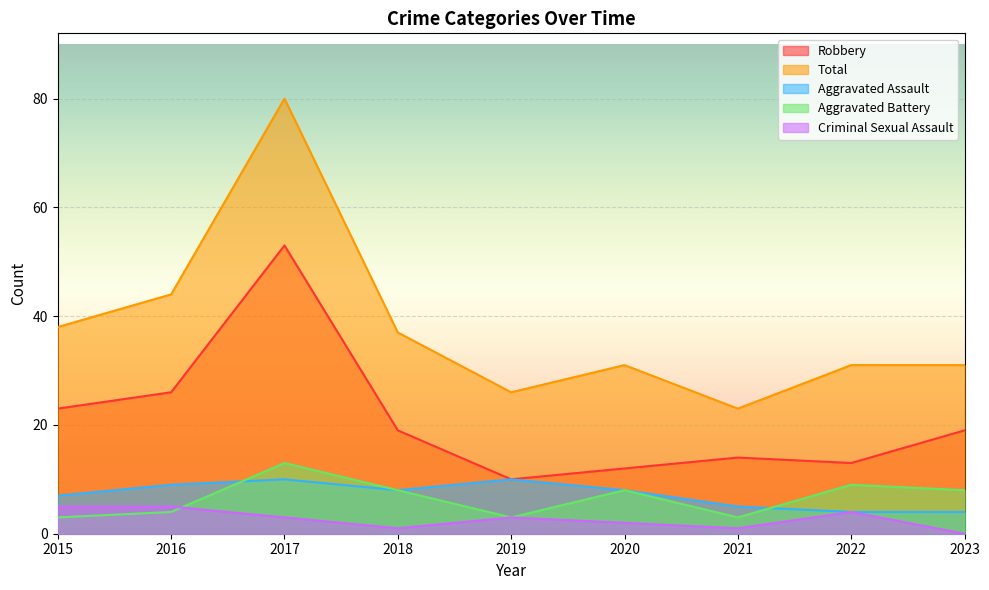

At how many categories does at least one series exceed 11?

9